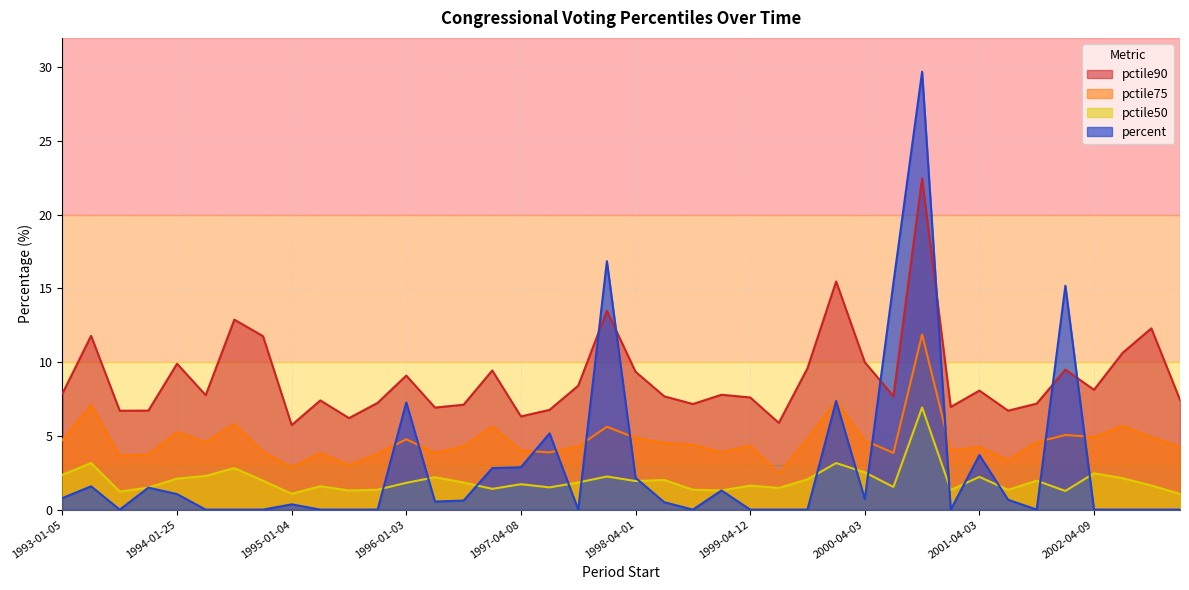

How many data points in pctile75 are above 4?

26